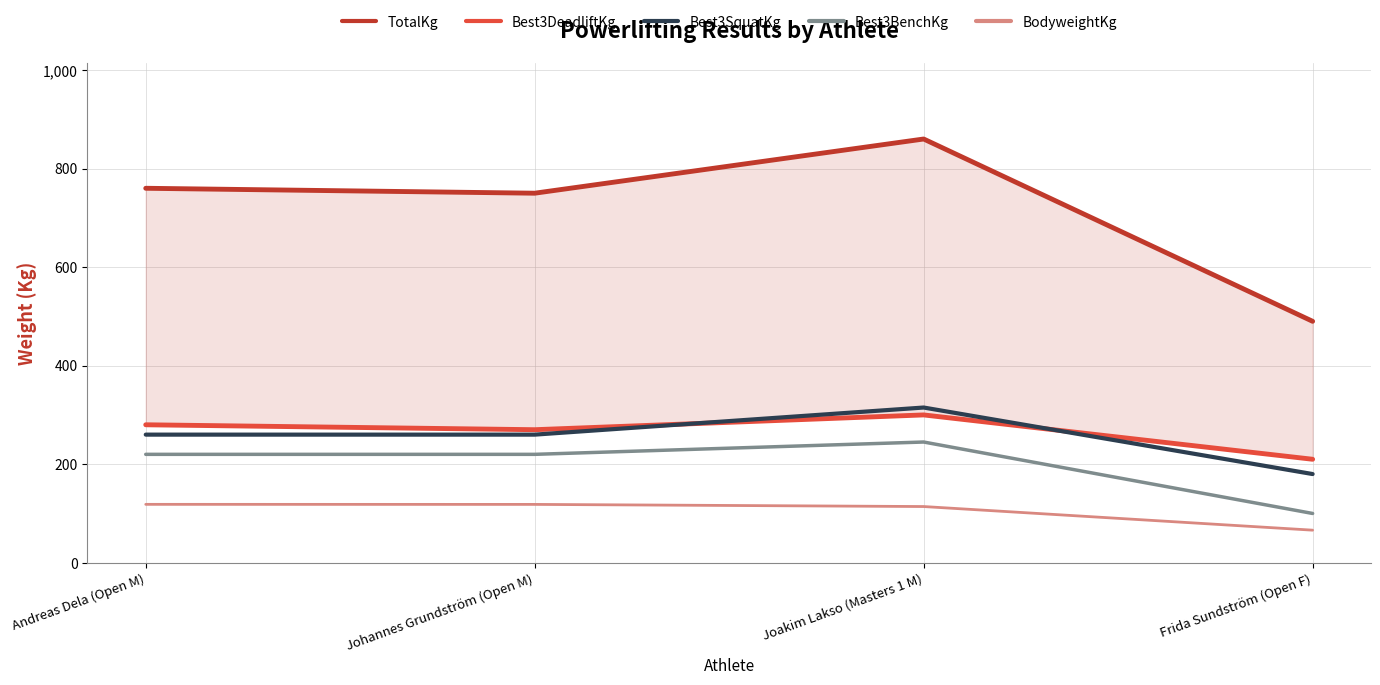

True or false: Best3BenchKg and TotalKg intersect in this chart.

False